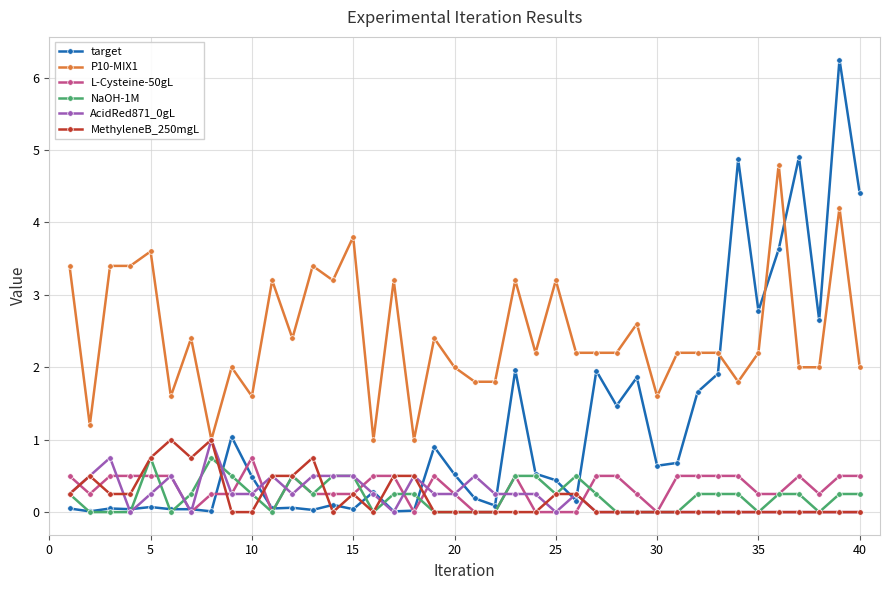

How many categories are shown in the chart?

40